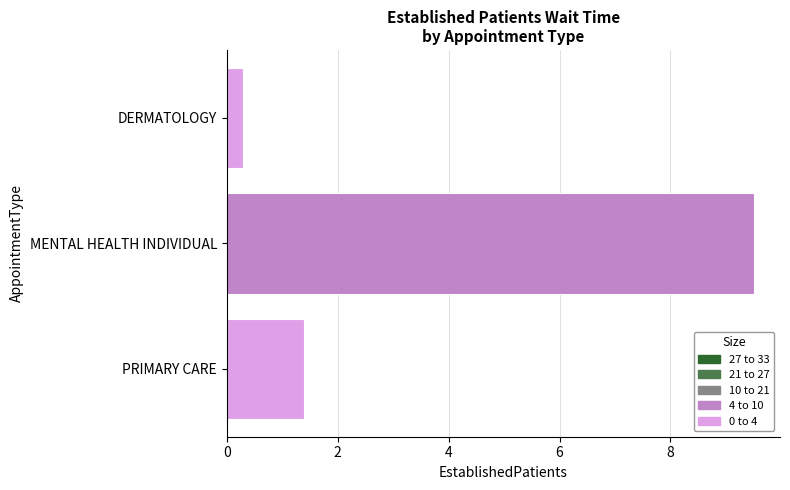

Reading top to bottom, extract all data points from this chart.

DERMATOLOGY=0.3	MENTAL HEALTH INDIVIDUAL=9.5	PRIMARY CARE=1.4